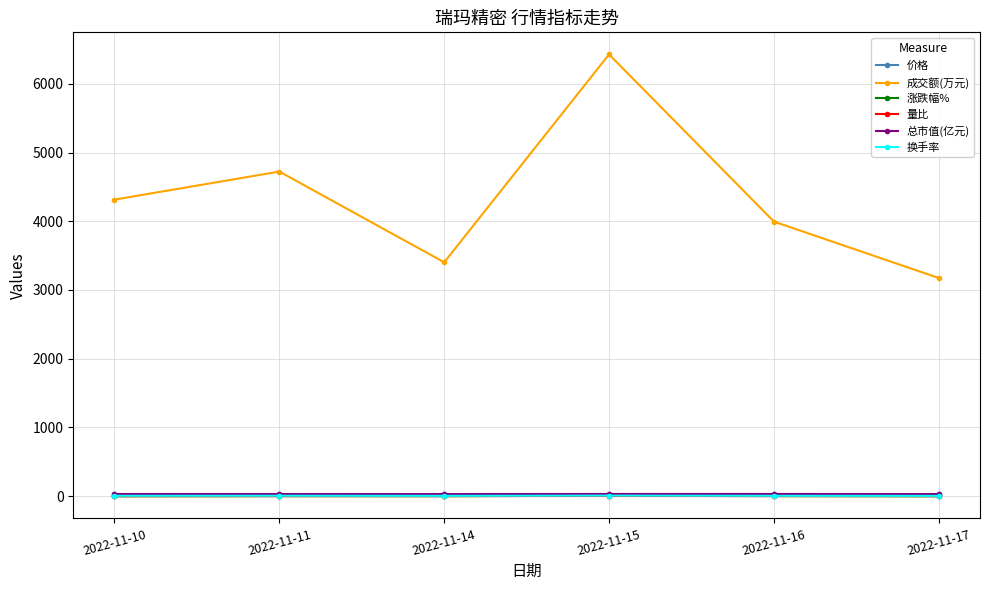

True or false: 总市值(亿元) has more than 2 interior local peaks.

False